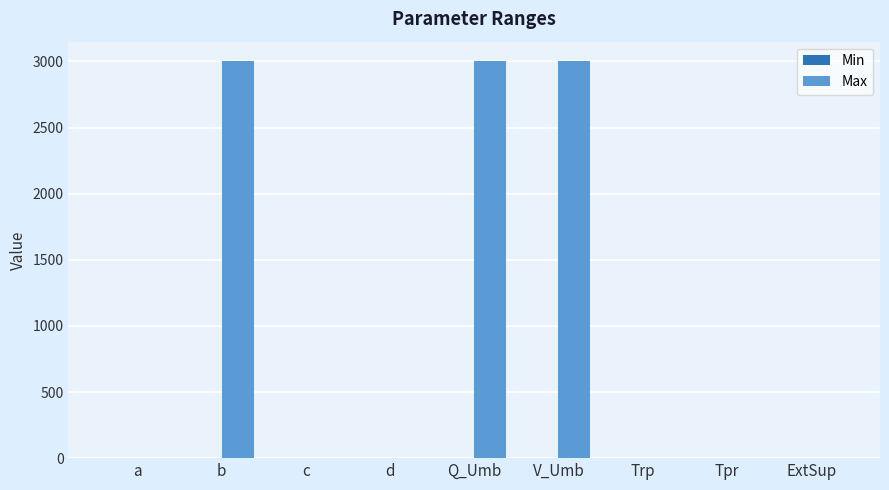

Does the chart contain stacked bars?

No